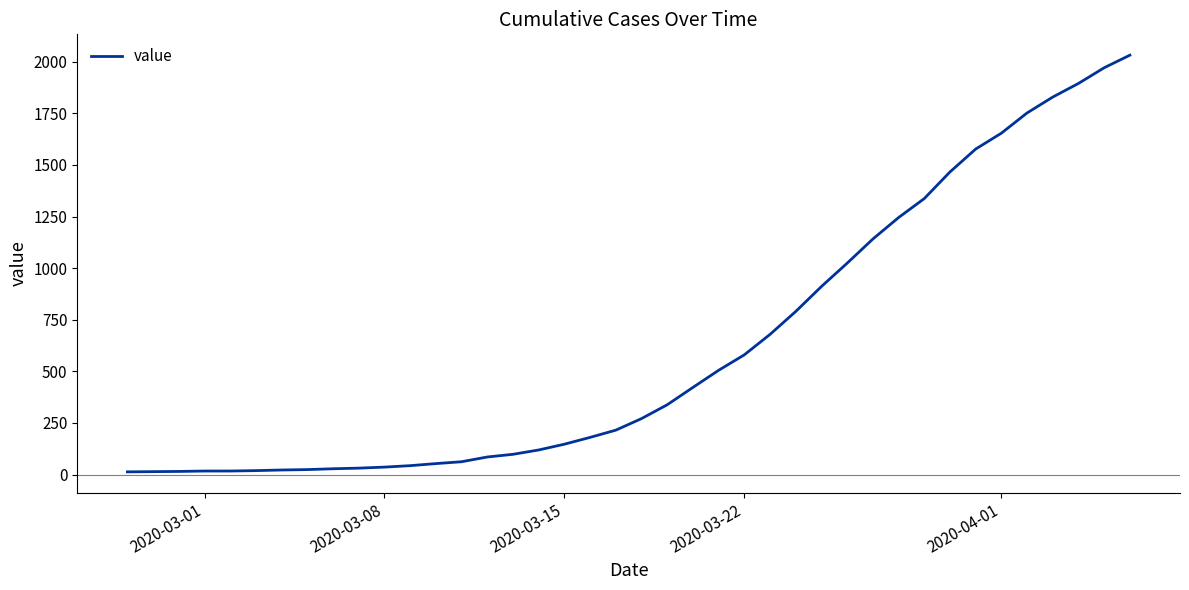

What is the difference between the maximum and minimum values?

2019